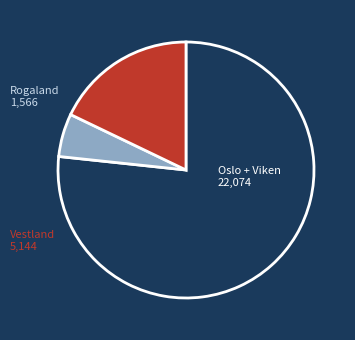

Count the number of slices in the pie.

3